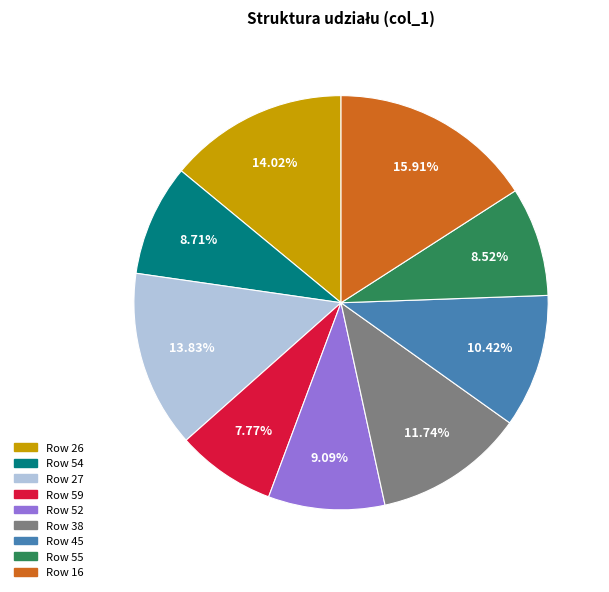

Is there a majority slice in this chart?

No